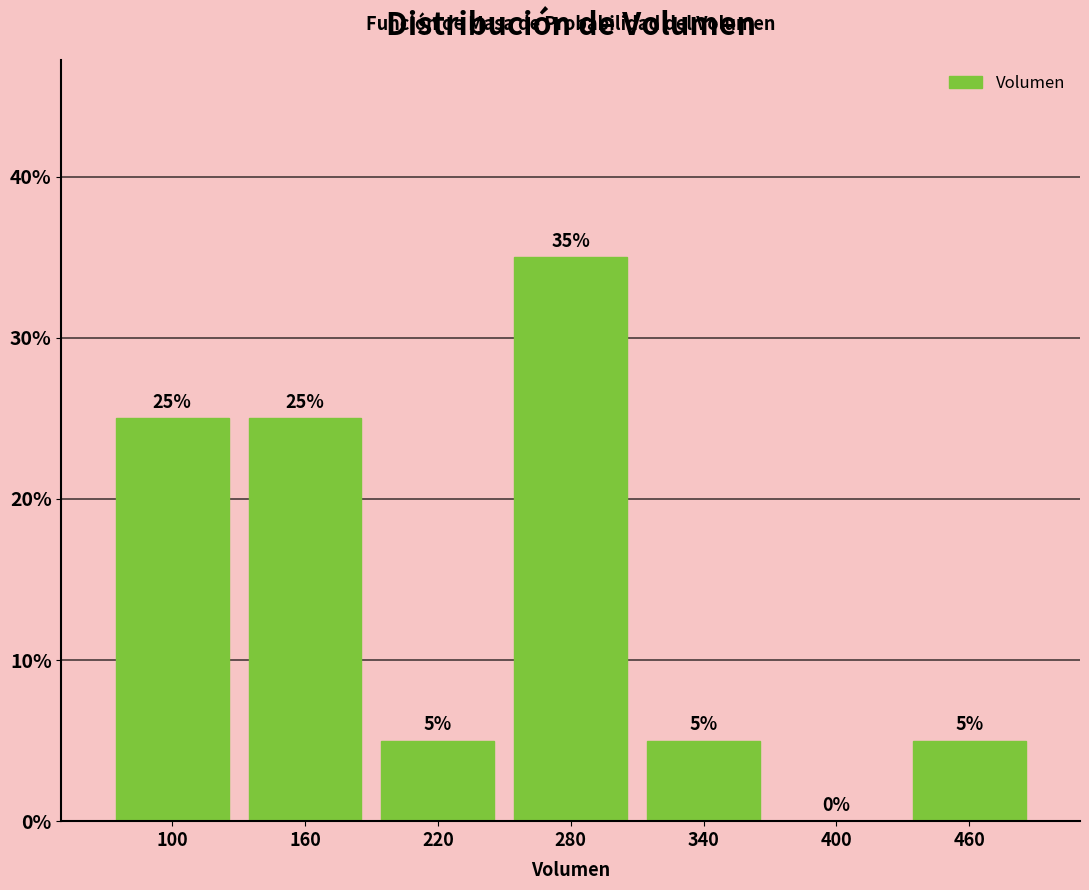

What is the height of the bar covering 190 to 250 on the x-axis?

5